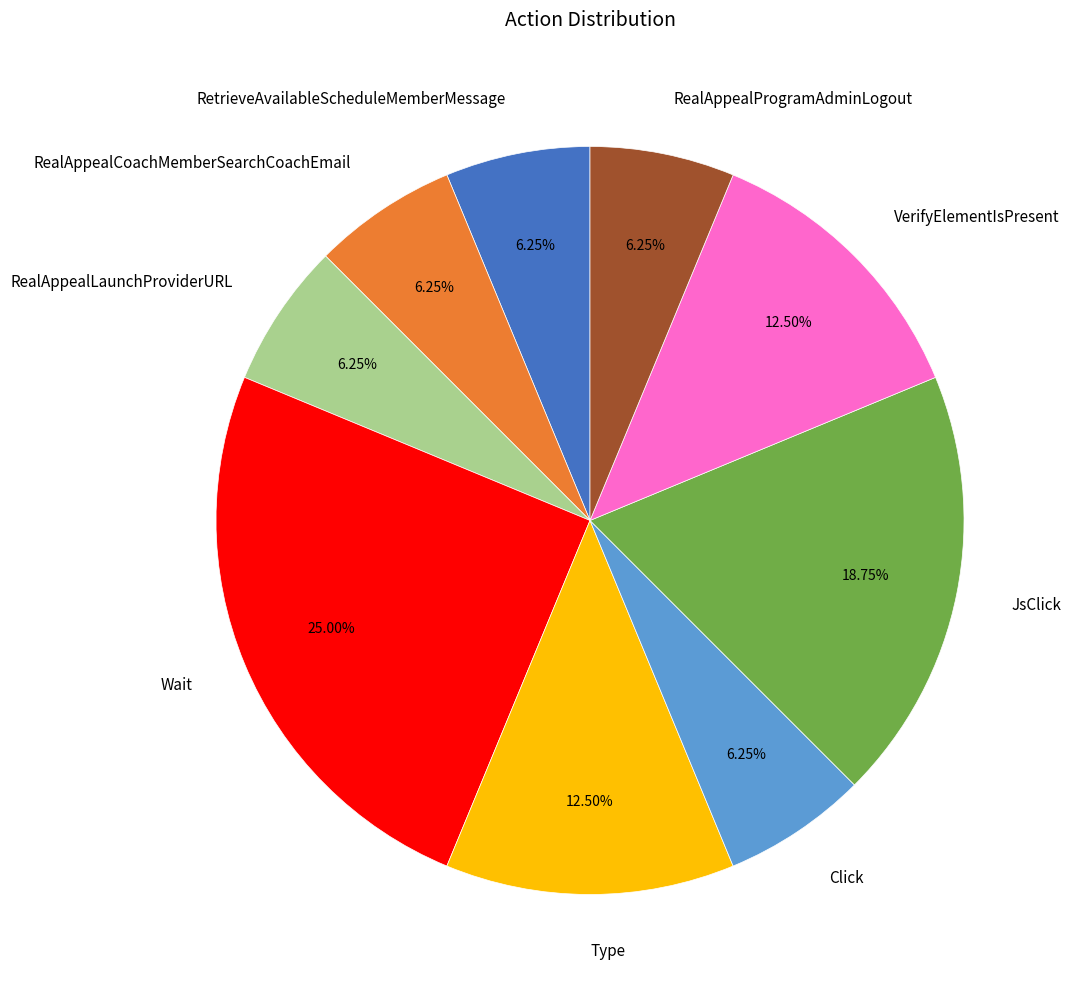

Is the sum of Wait and RealAppealLaunchProviderURL greater than half?

No